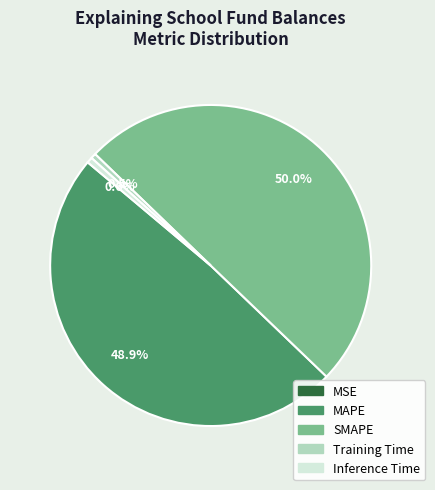

What is the total percentage of MAPE and Inference Time?

49.5%